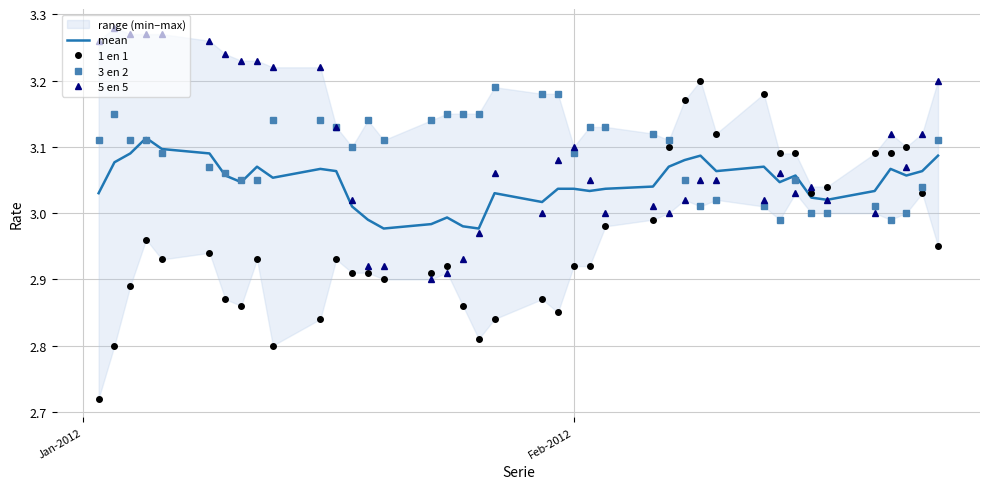

Which series has the widest spread of values?

1 en 1